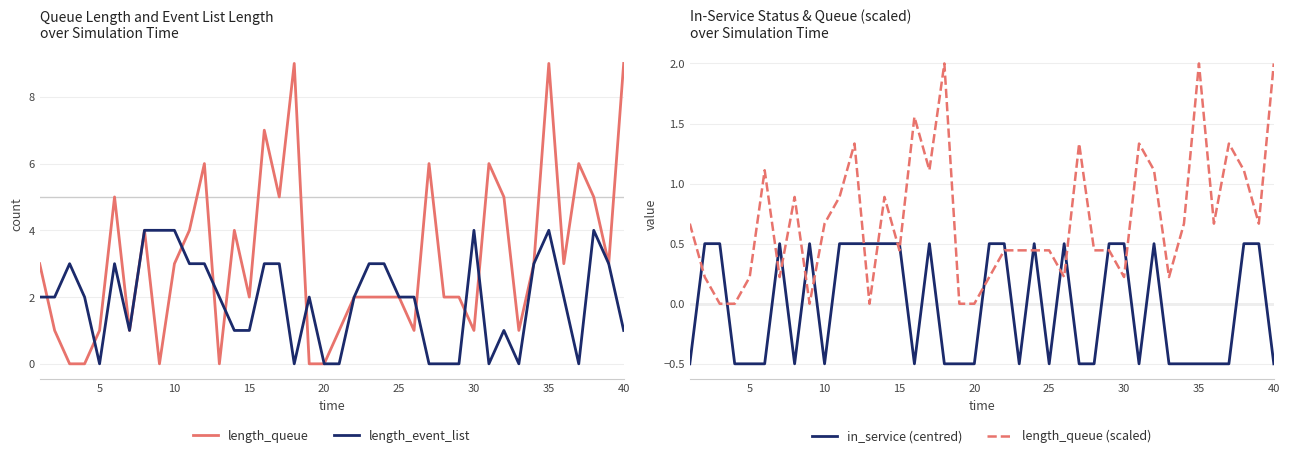

True or false: length_event_list and in_service (centred) cross at least once.

True